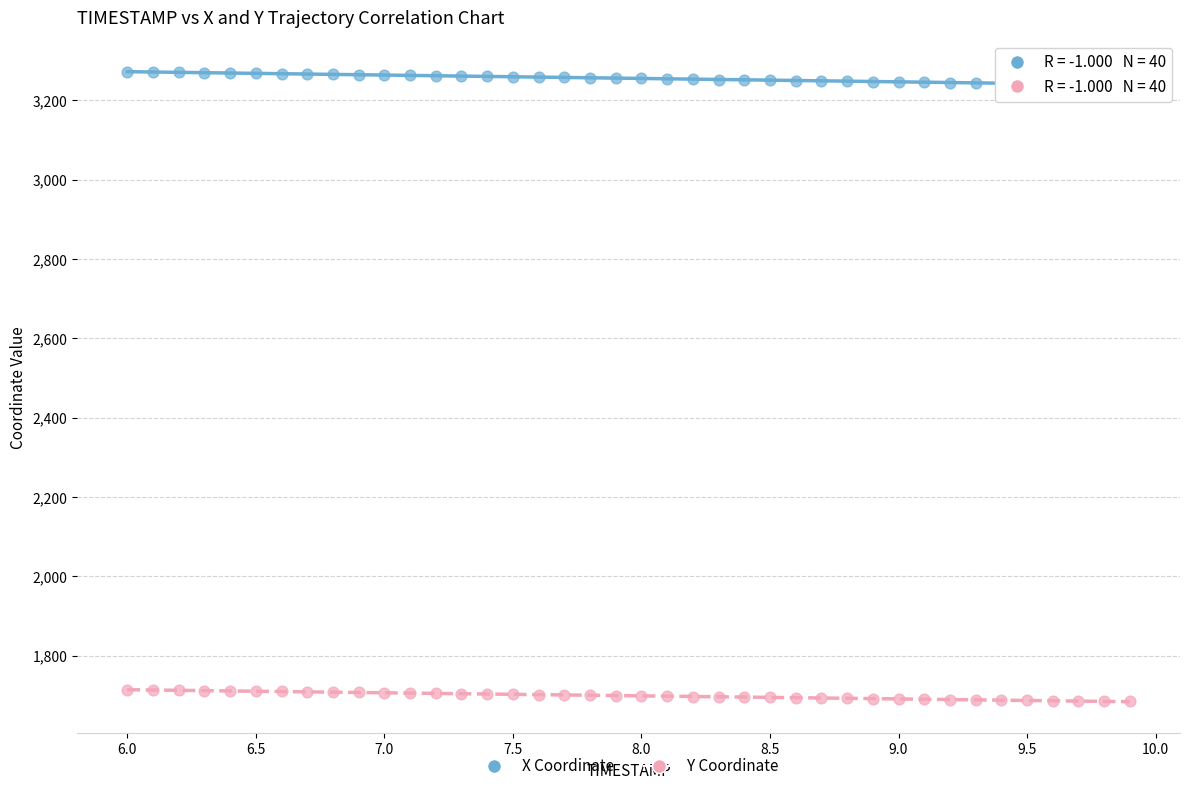

Which series contains the lowest Y value?

Y Coordinate